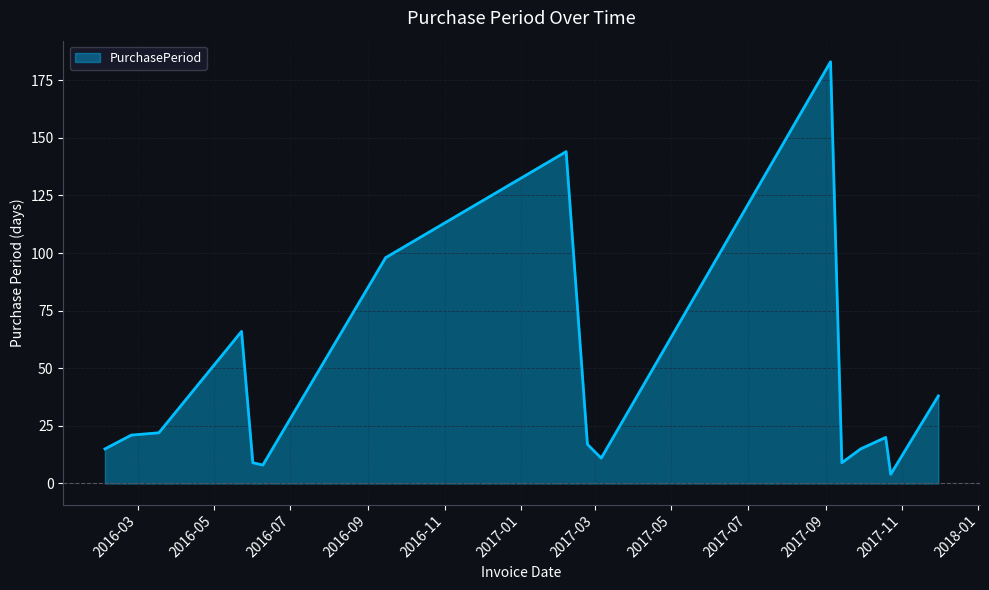

What is the maximum value shown in the chart?

183